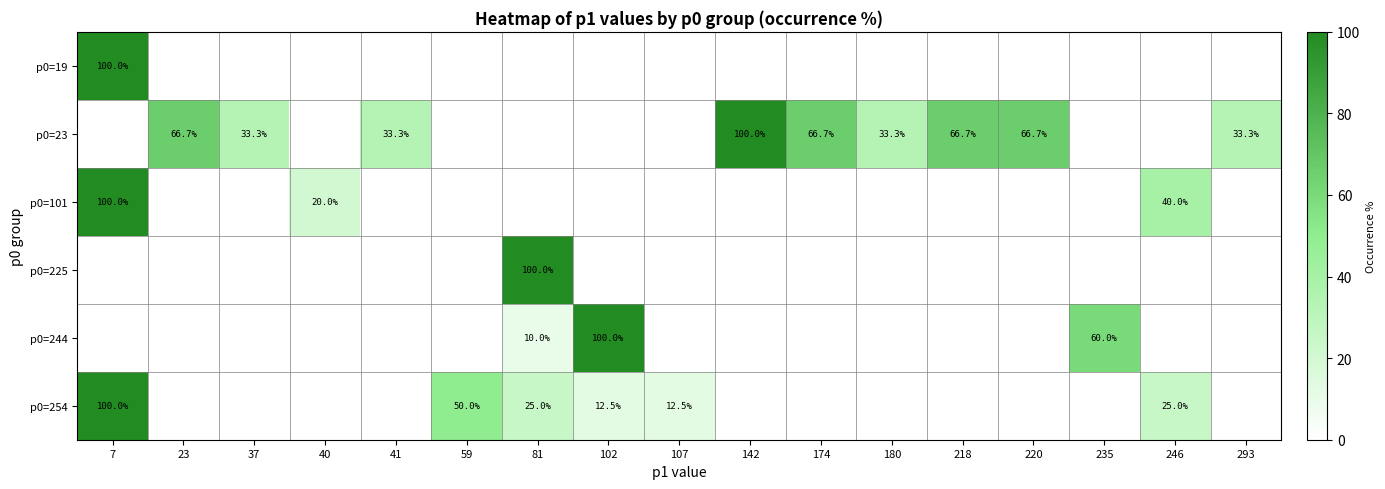

The p0=23 series shows 66.7 at 218. True or false?

True